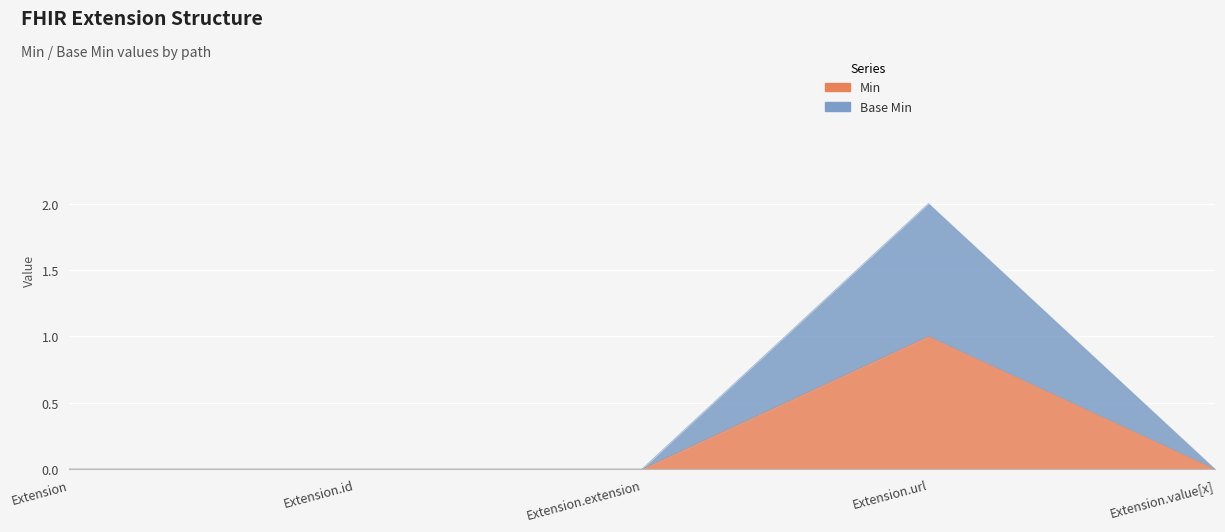

Count the Min values in the range 0 to 1.

5